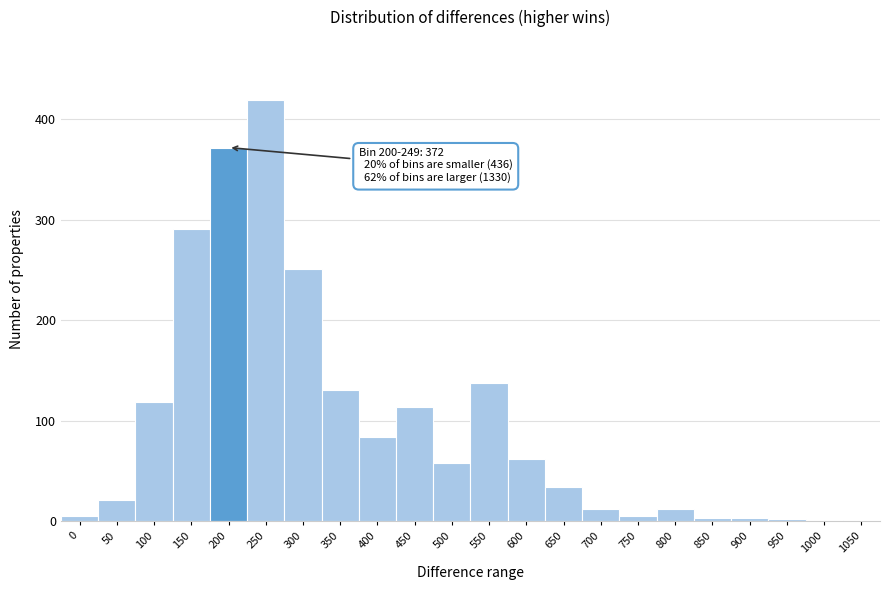

The value at 400 is 84. True or false?

True